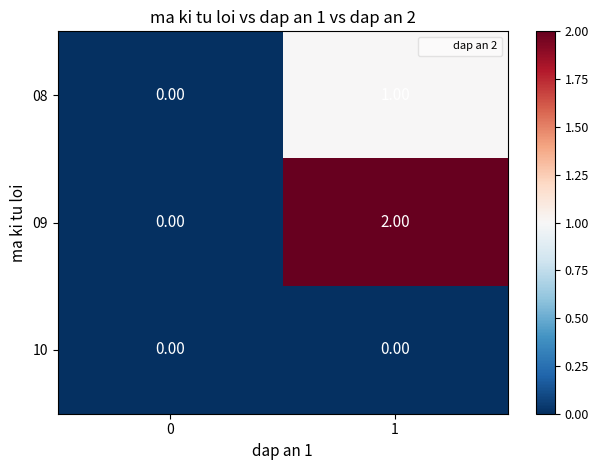

List the series in order of their peak value, lowest first.

10, 08, 09